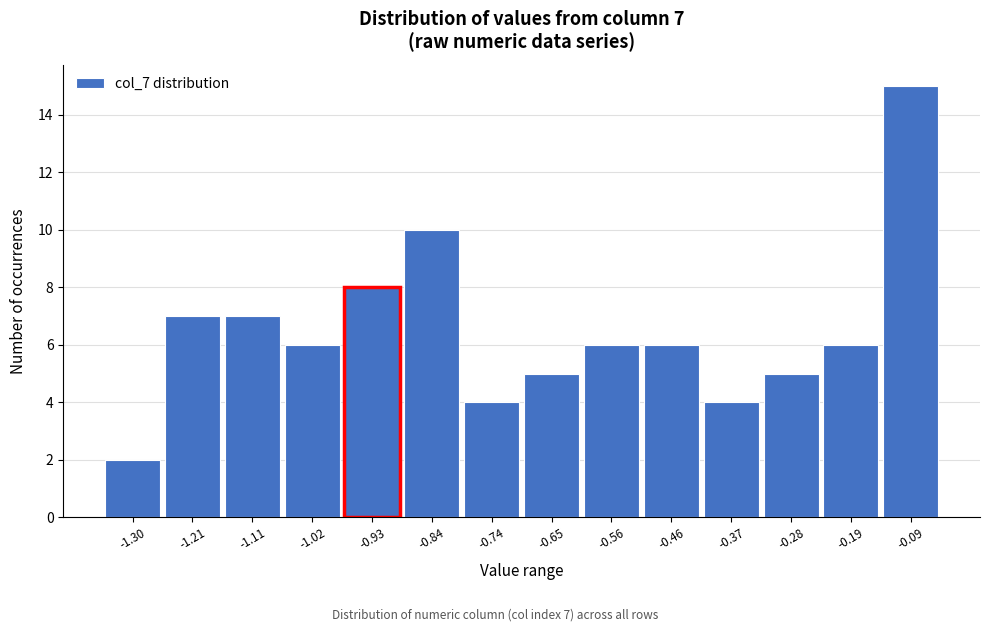

Reading right to left, what are all the values shown in this chart?

-0.09=15	-0.19=6	-0.28=5	-0.37=4	-0.46=6	-0.56=6	-0.65=5	-0.74=4	-0.84=10	-0.93=8	-1.02=6	-1.11=7	-1.21=7	-1.30=2